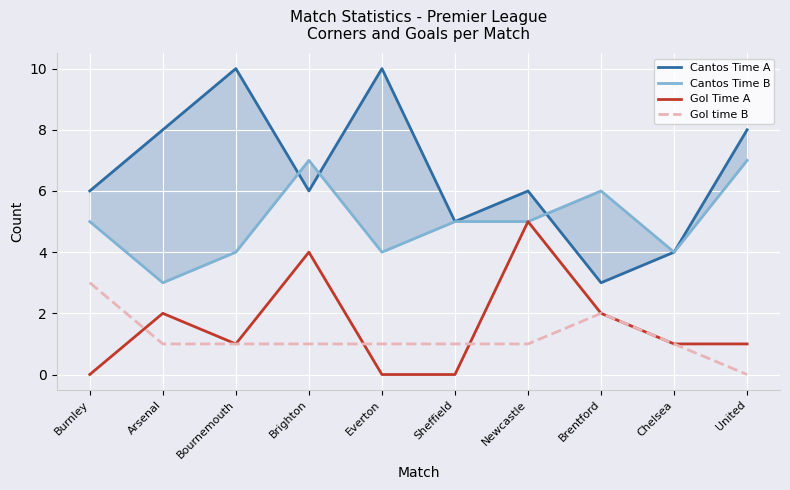

What is the label of the 8th point from the right?

Bournemouth